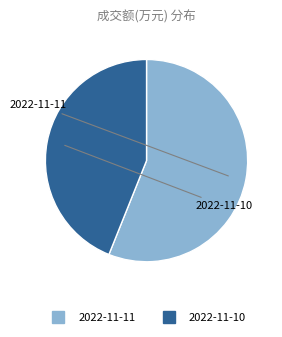

Is it true that 2022-11-10 is 44% of the pie?

True